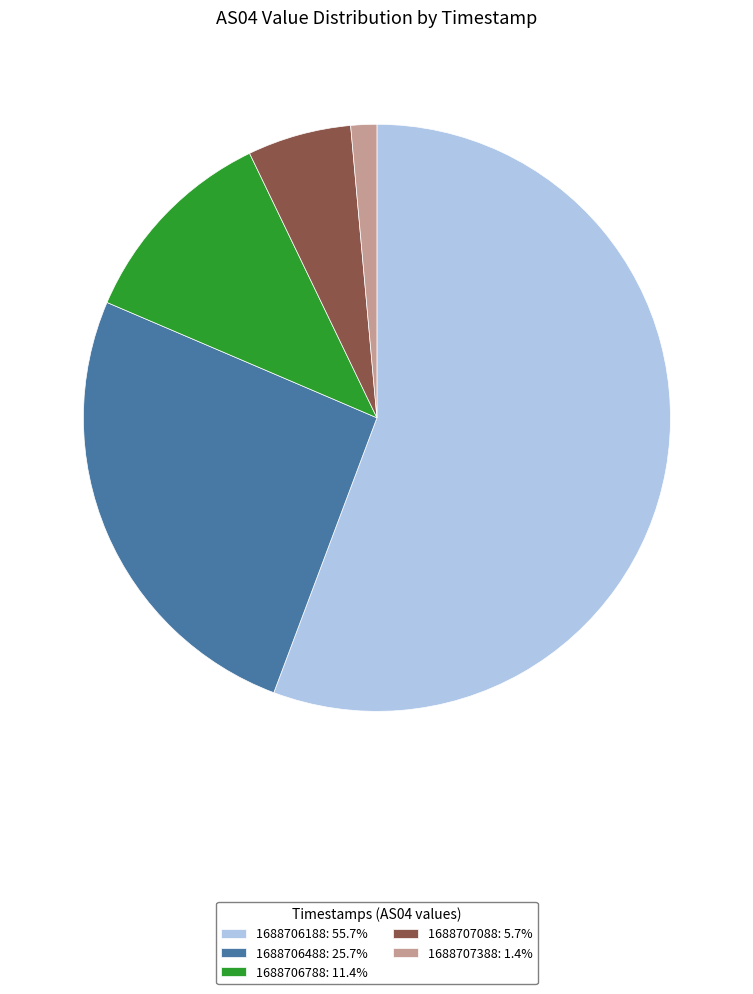

Combined, do 1688707088: 5.7% and 1688706488: 25.7% account for over 50%?

No